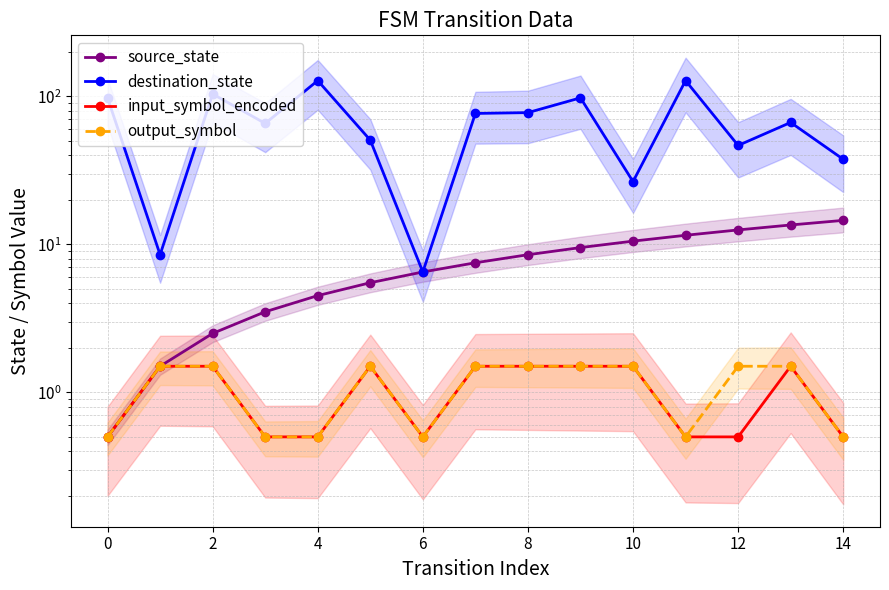

What is the difference between the destination_state values at 13 and 10?

40.0